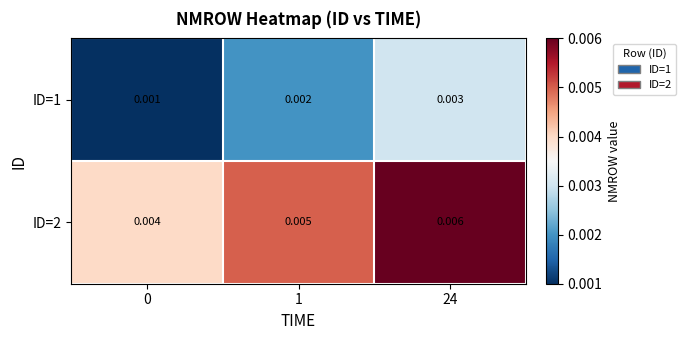

Is the value of ID=2 at 0 greater than the value of ID=1 at 24?

Yes